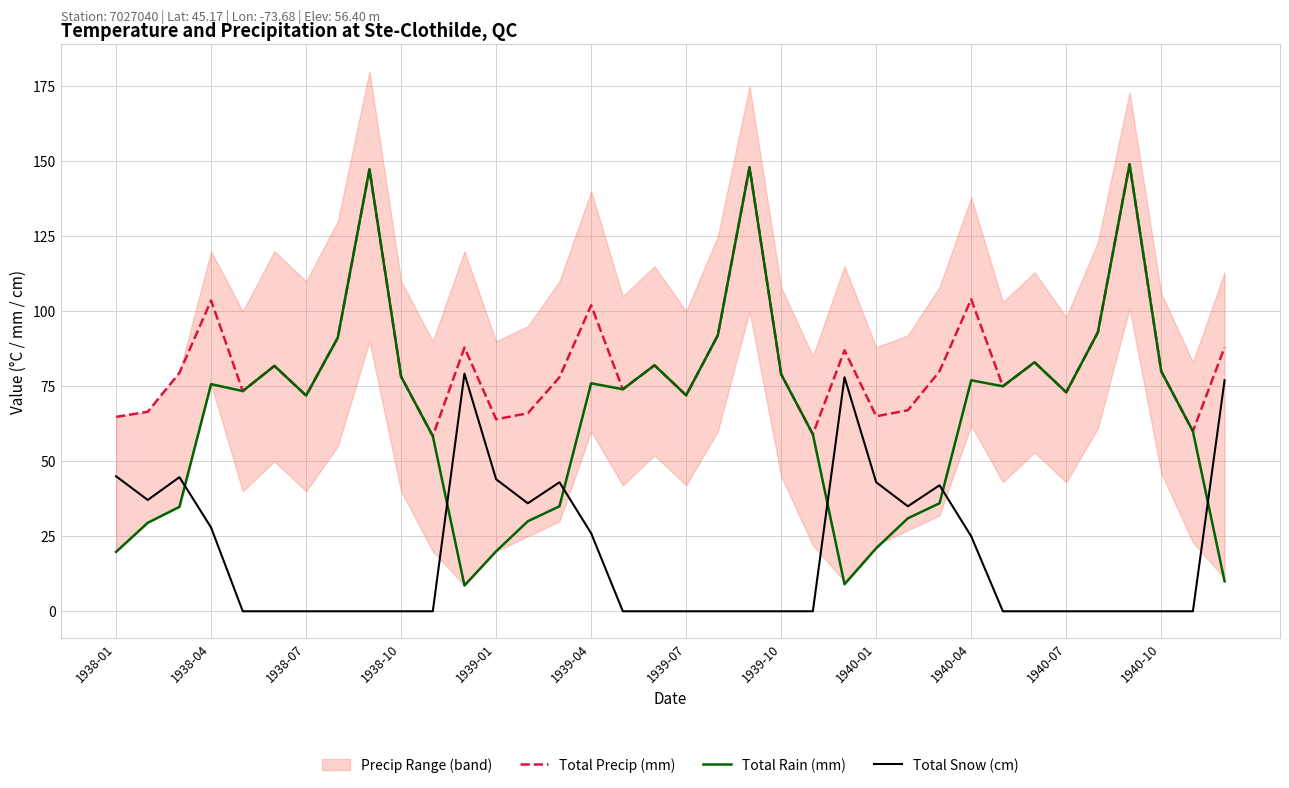

How many data points in Total Snow (cm) are above 0?

15